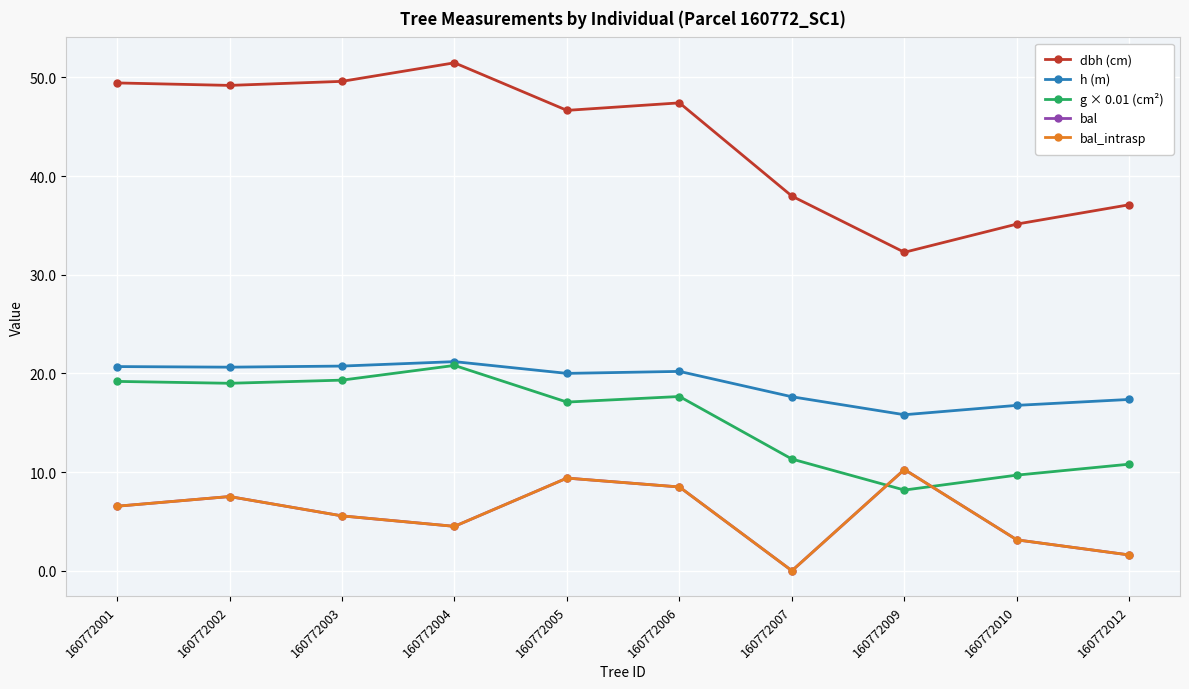

Where is bal nearest to the value 5?

160772004